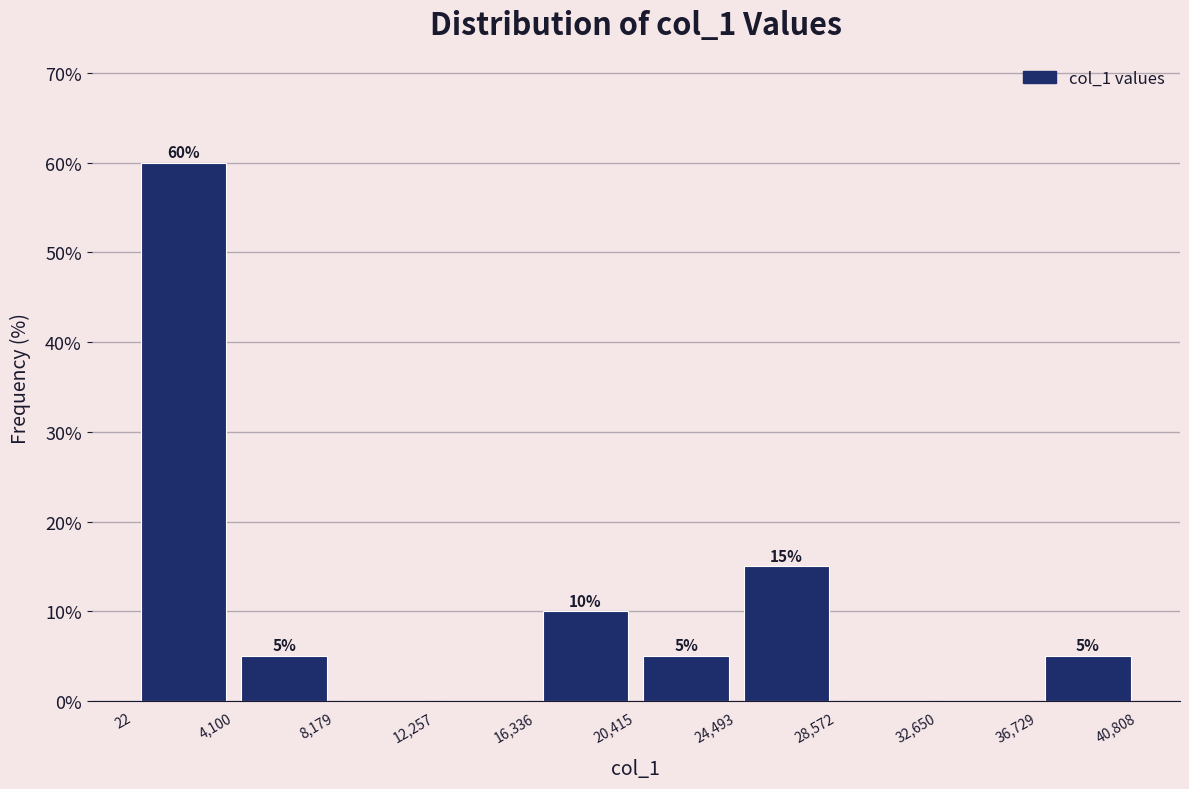

Over which range of the x-axis is the bar tallest?

22 to 4,100